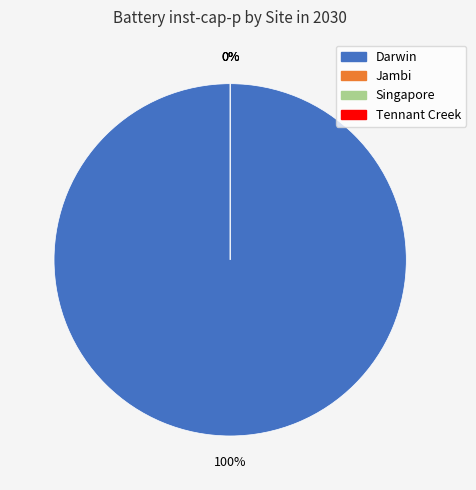

What is the majority slice?

Darwin